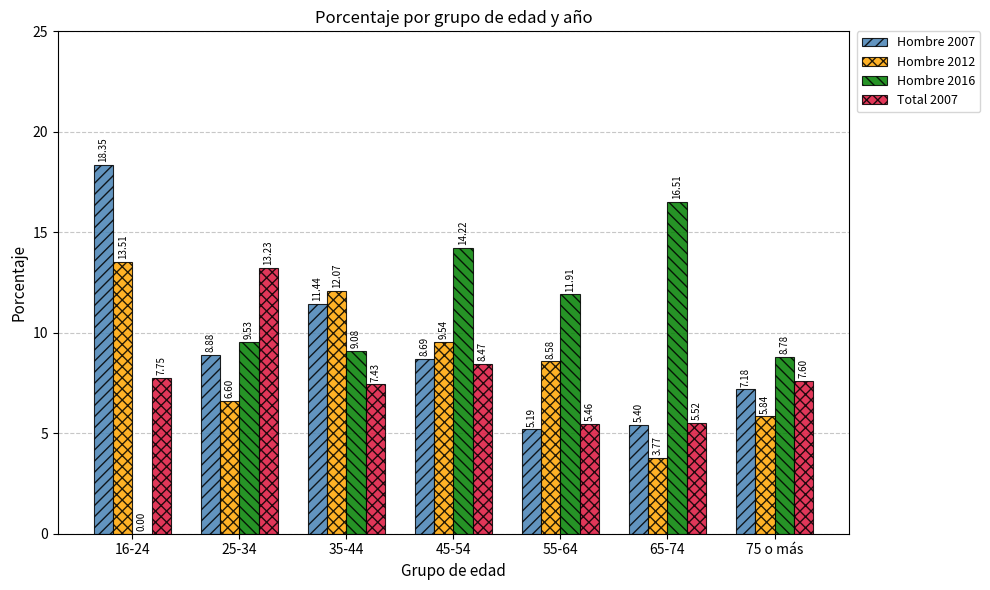

How many distinct data groups are displayed?

4